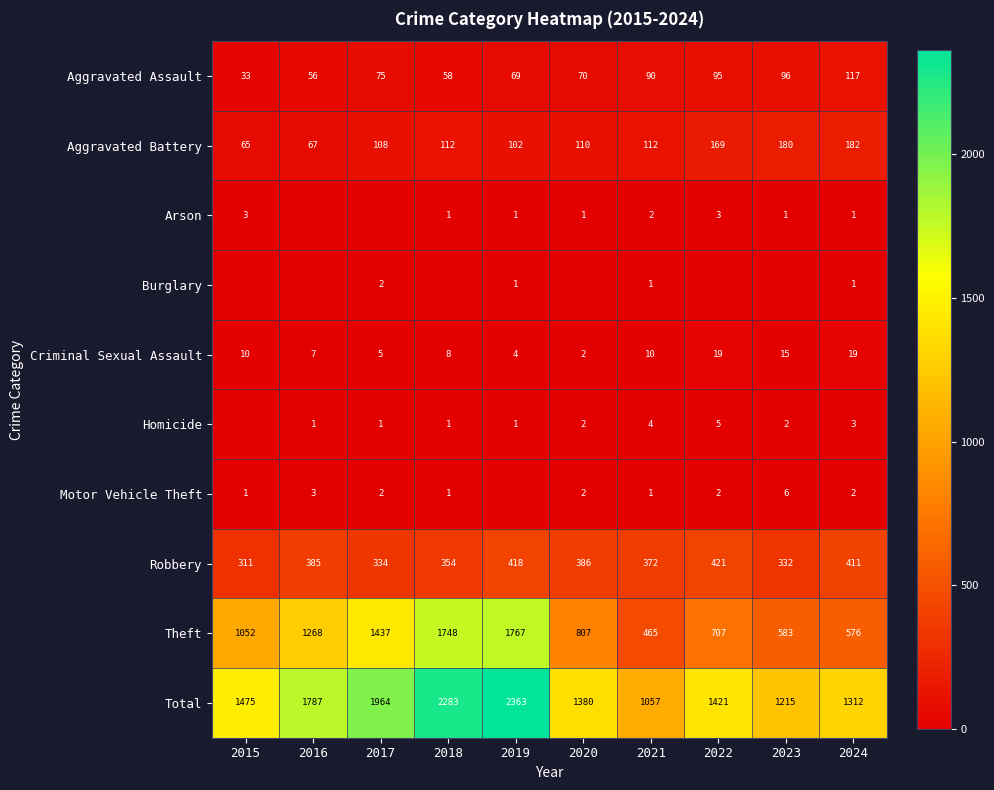

What is the sum of all Theft values?

10410